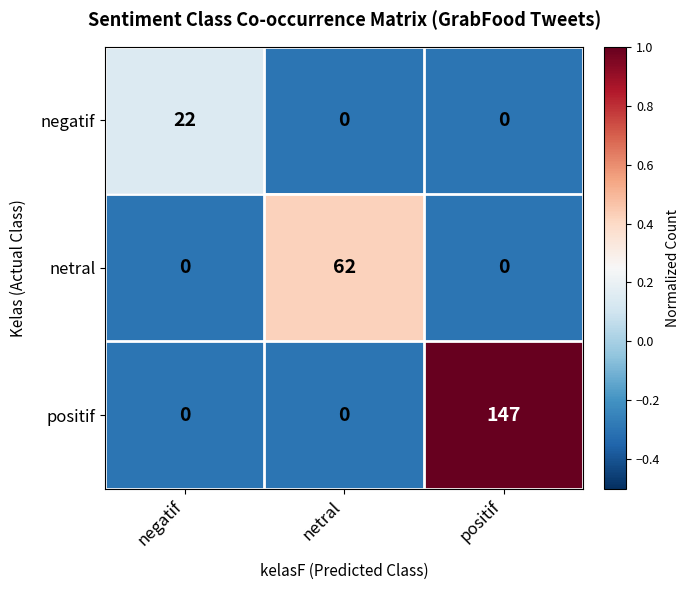

At how many categories does at least one series exceed 0?

3